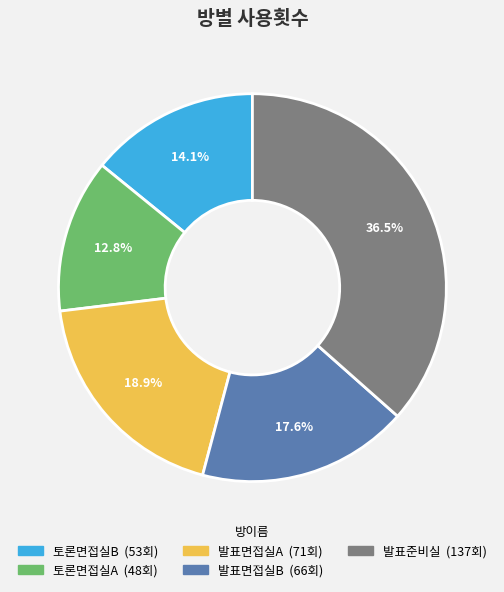

Combined, what portion of the pie is 토론면접실B and 발표준비실?

50.7%